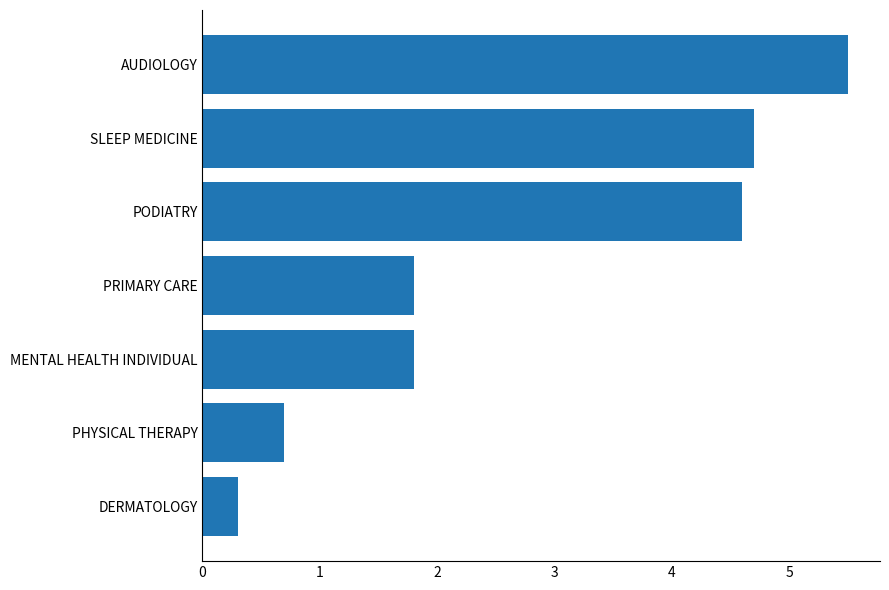

What is the smallest value displayed?

0.3